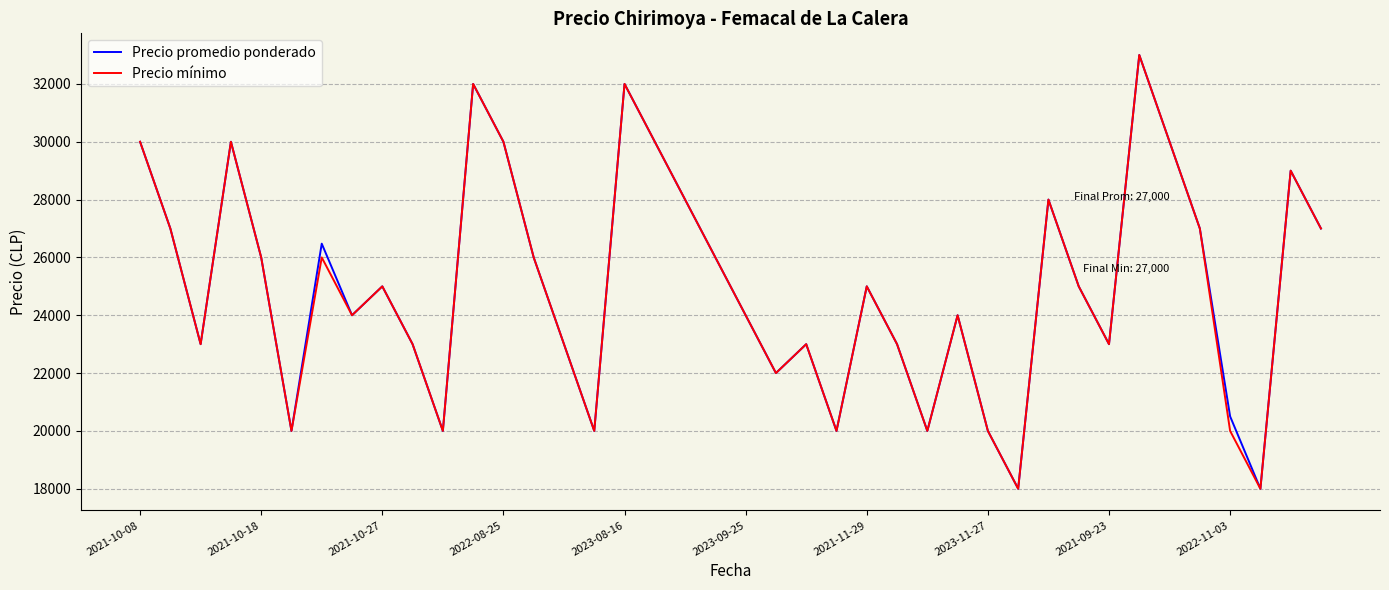

What is the minimum value for Precio promedio ponderado?

18000